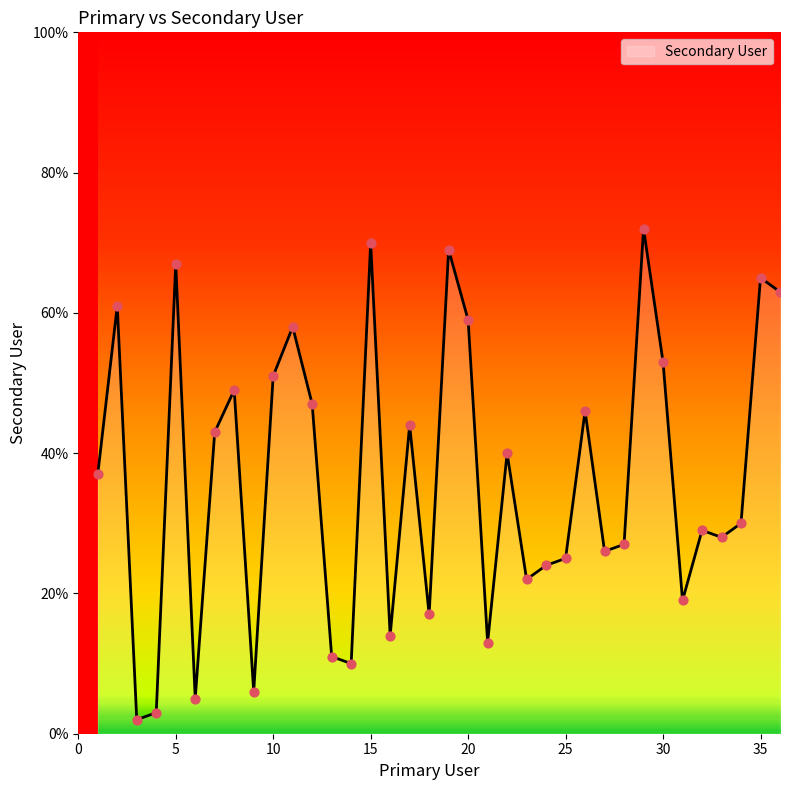

What is the difference between the maximum and minimum values?

70